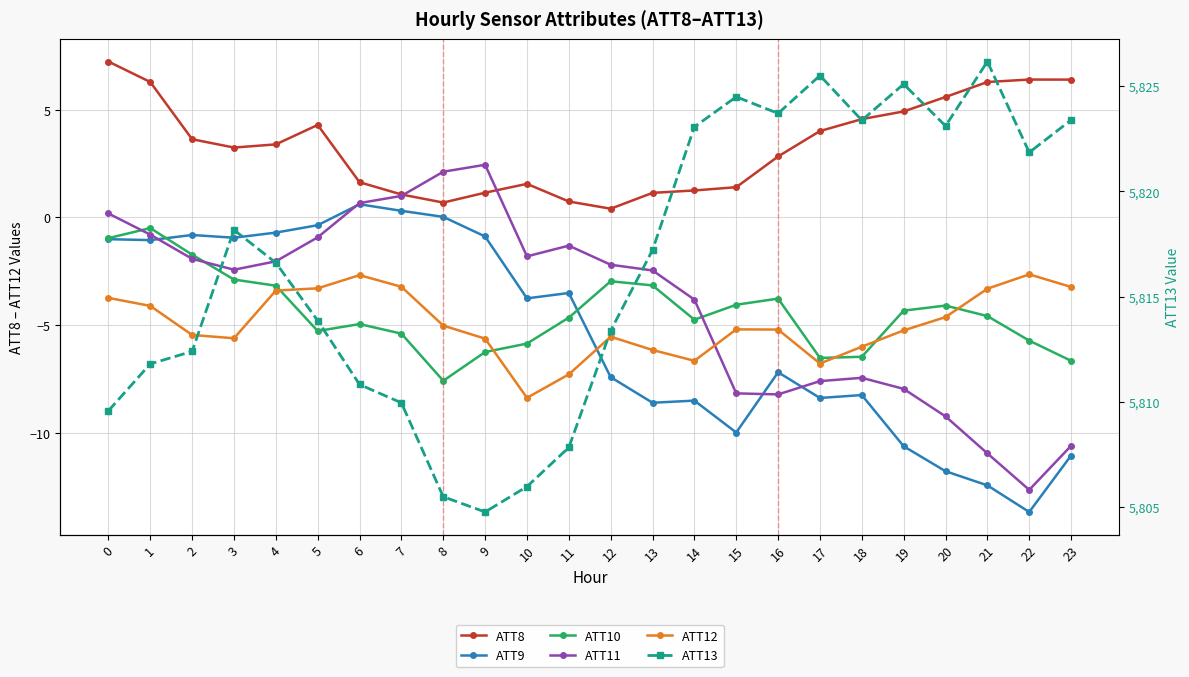

What is the value of the ATT8 point at the 22nd from the left?

6.3